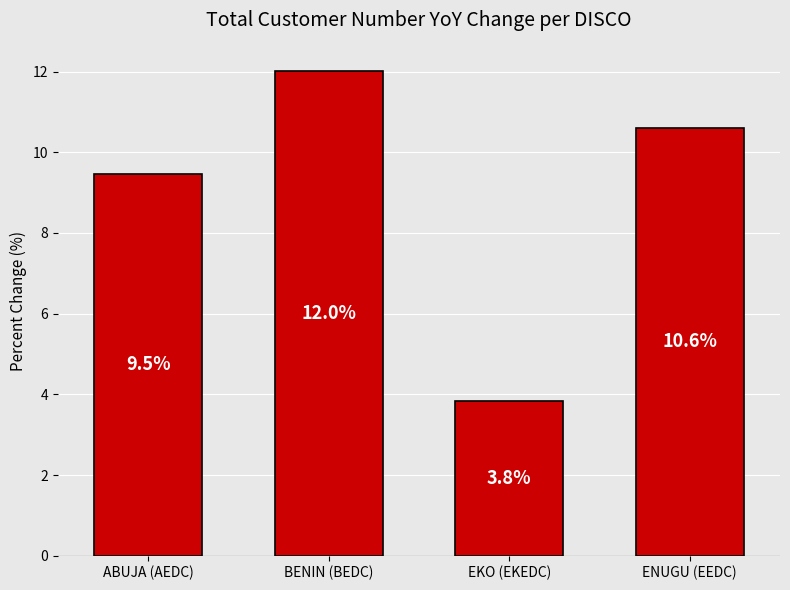

The chart shows a value of 12.0 at BENIN (BEDC). True or false?

True